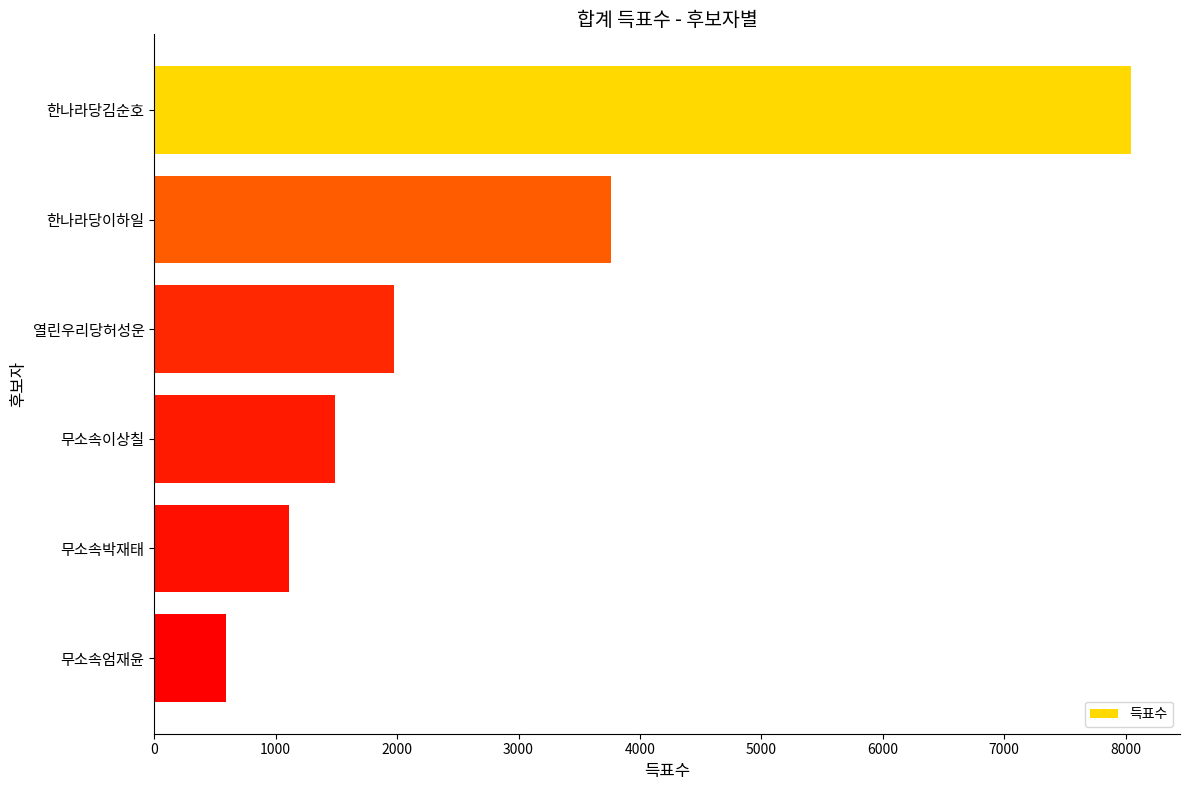

List the labels in order of value, smallest first.

무소속엄재윤, 무소속박재태, 무소속이상칠, 열린우리당허성운, 한나라당이하일, 한나라당김순호